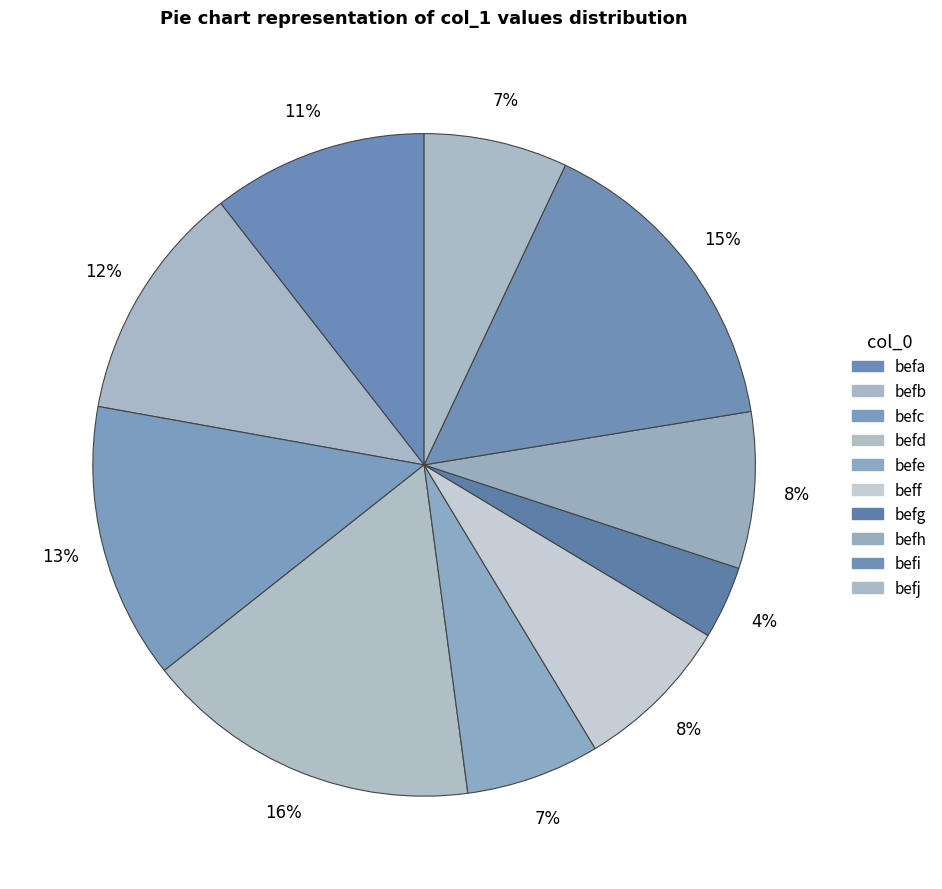

Which slice is the largest?

befd